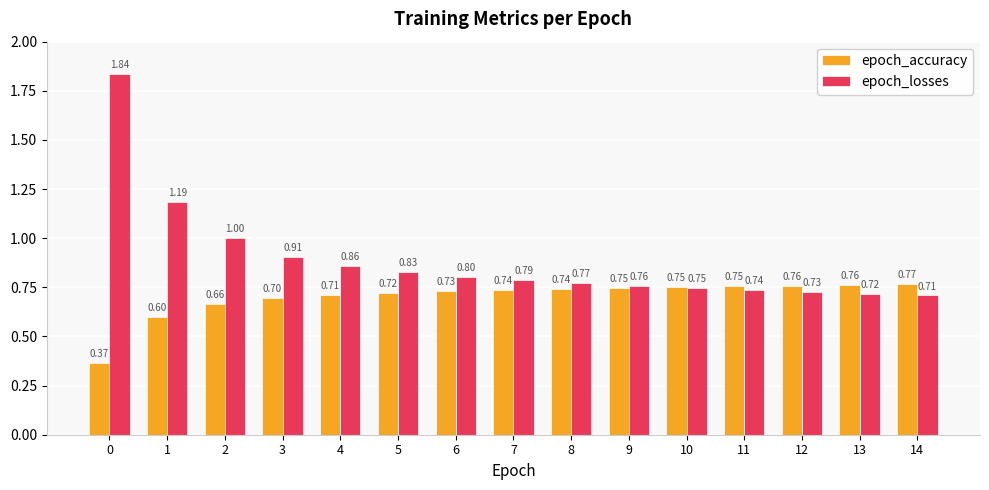

Between 7 and 12, which series saw the biggest shift?

epoch_losses